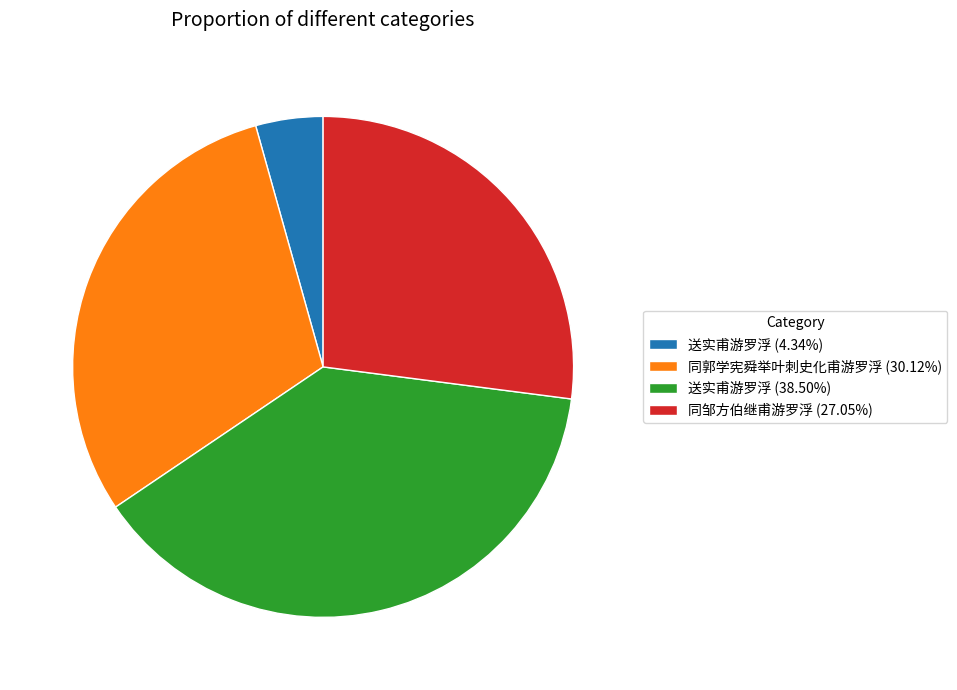

Approximately how many times larger is the value at 送实甫游罗浮 (38.50%) compared to 同邹方伯继甫游罗浮 (27.05%)?

1.4